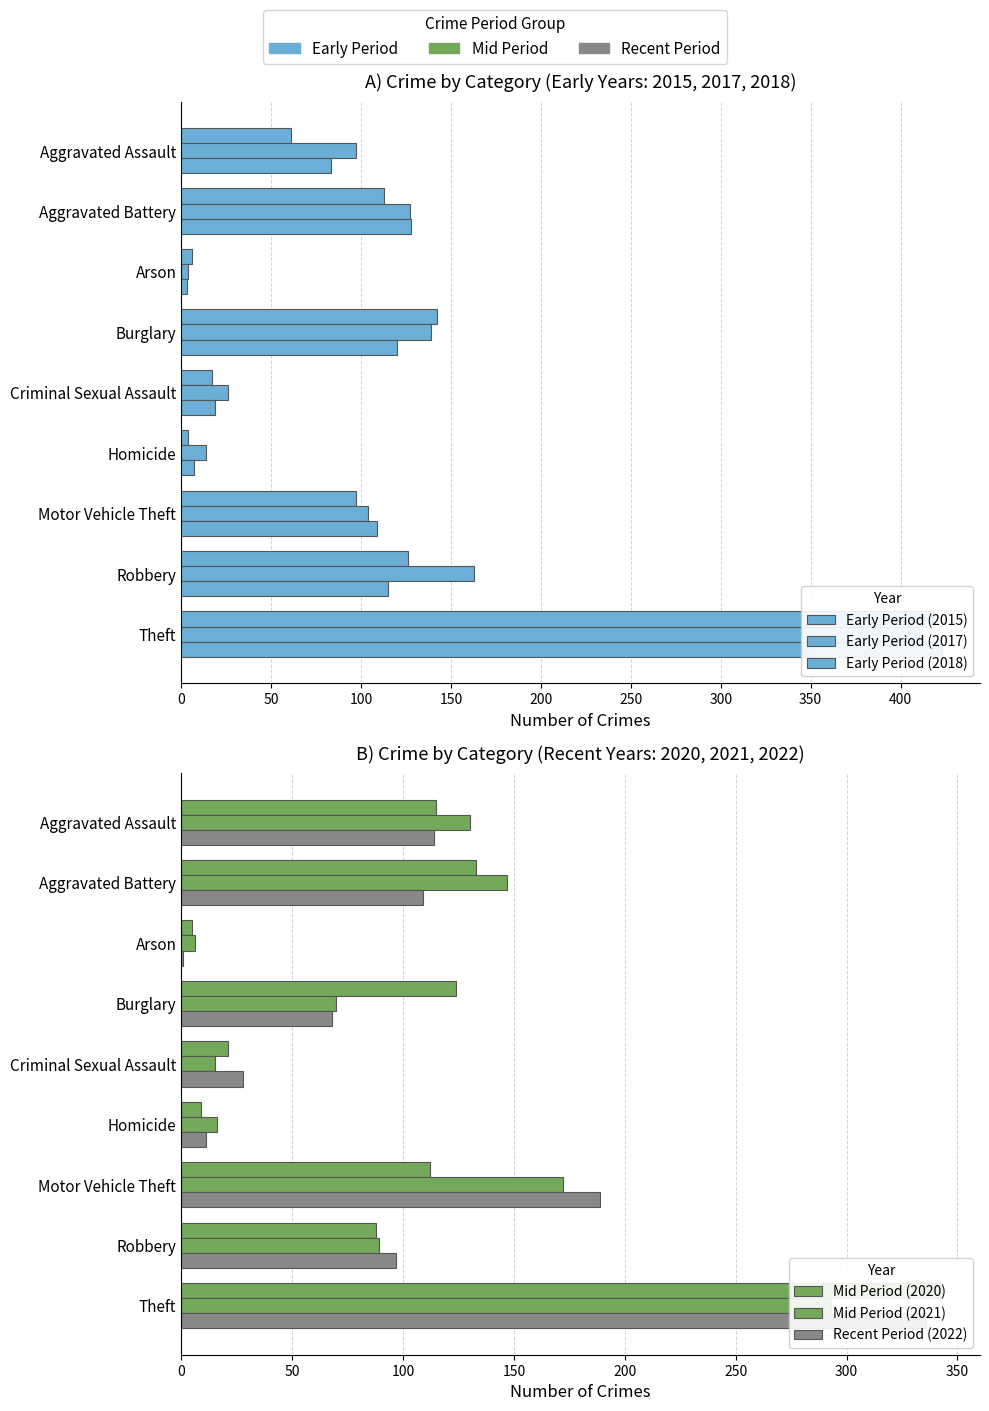

How many values in the Mid Period (2021) series are below 89?

4